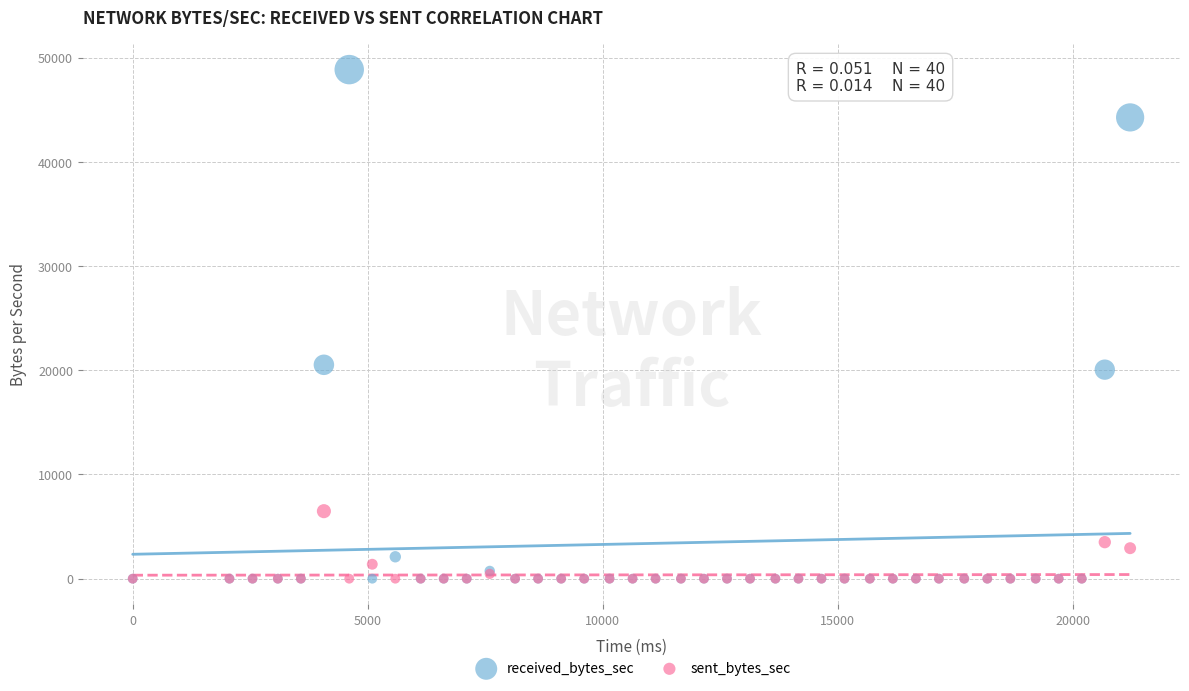

Which series contains the highest Y value?

received_bytes_sec